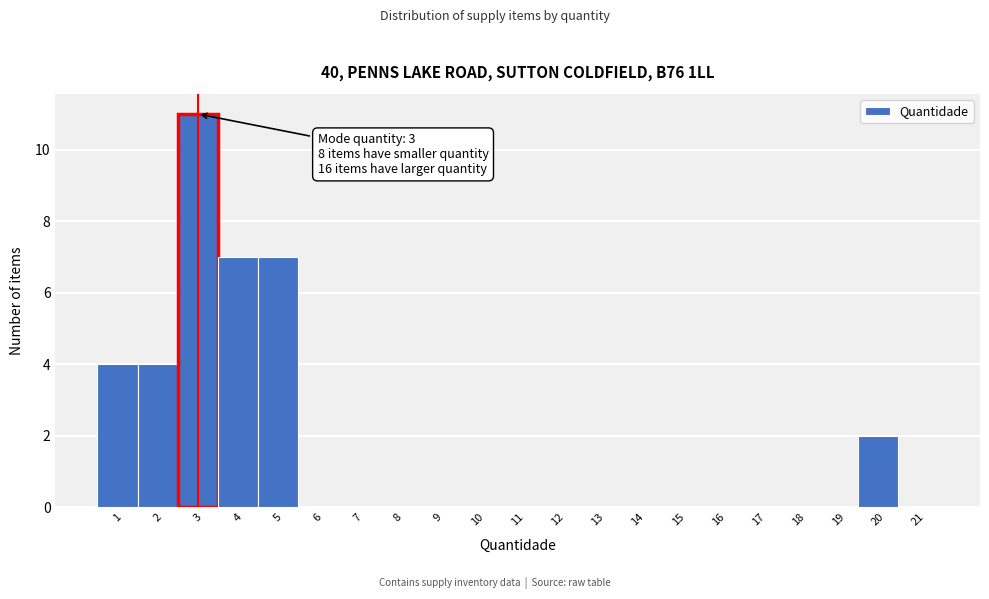

Over which range of the x-axis is the bar tallest?

2.5 to 3.5